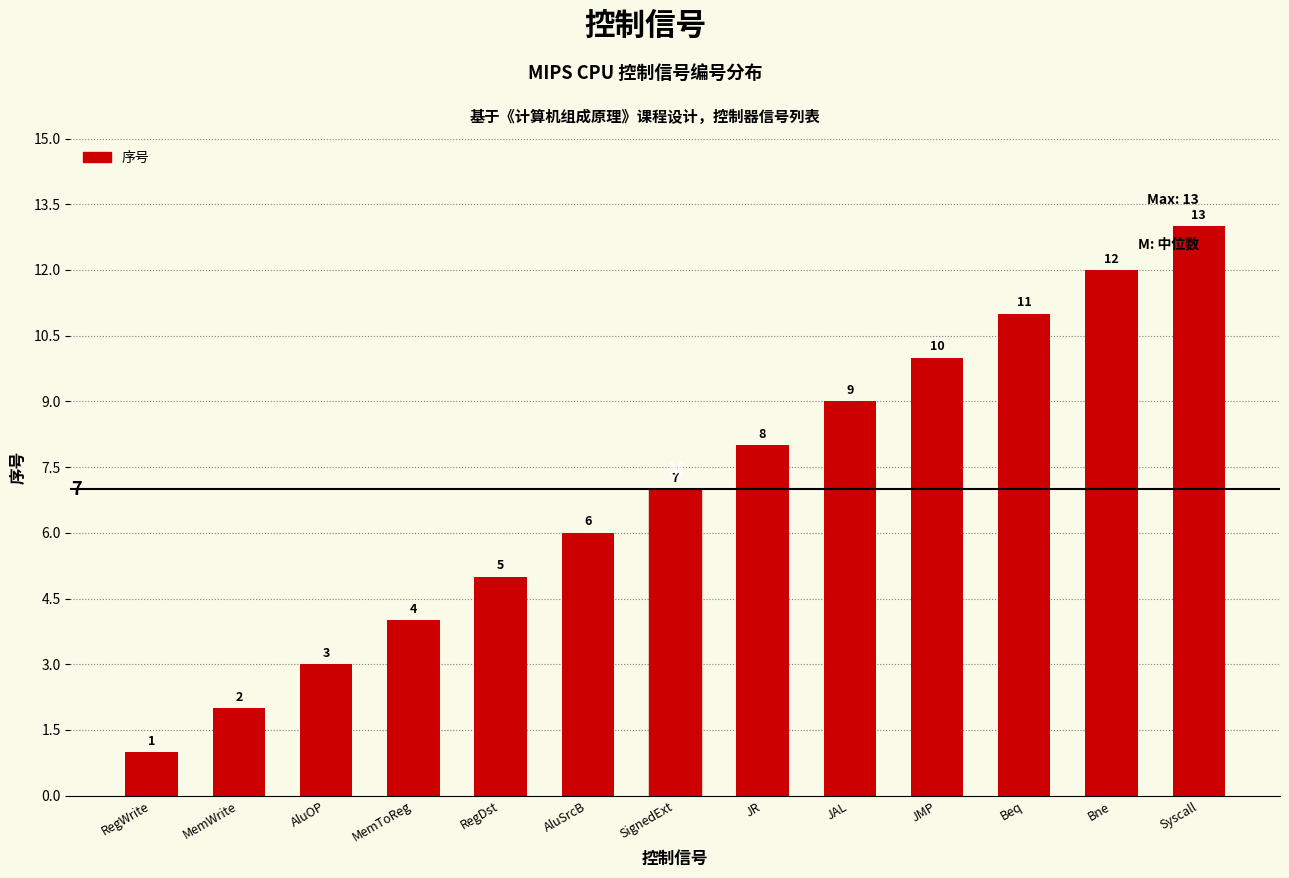

Reading left to right, what are all the values shown in this chart?

RegWrite=1	MemWrite=2	AluOP=3	MemToReg=4	RegDst=5	AluSrcB=6	SignedExt=7	JR=8	JAL=9	JMP=10	Beq=11	Bne=12	Syscall=13